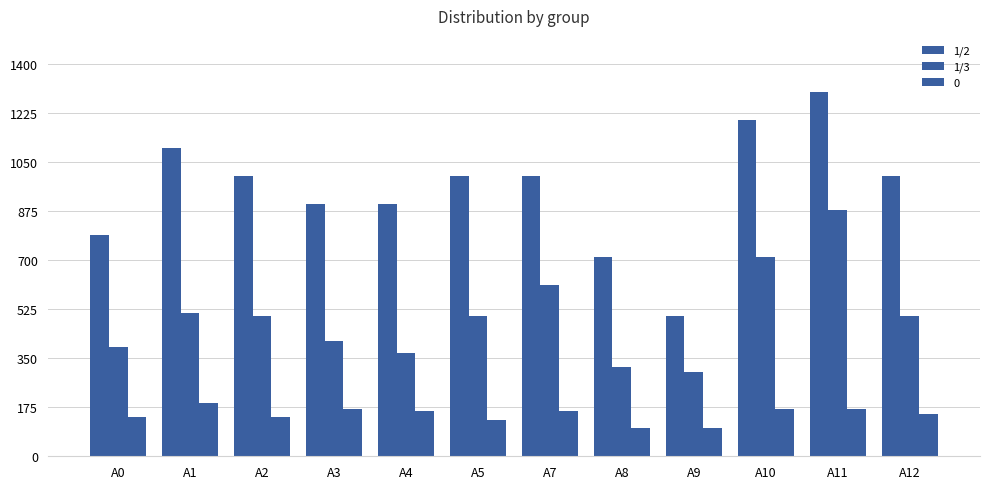

Does the chart contain any negative values?

No